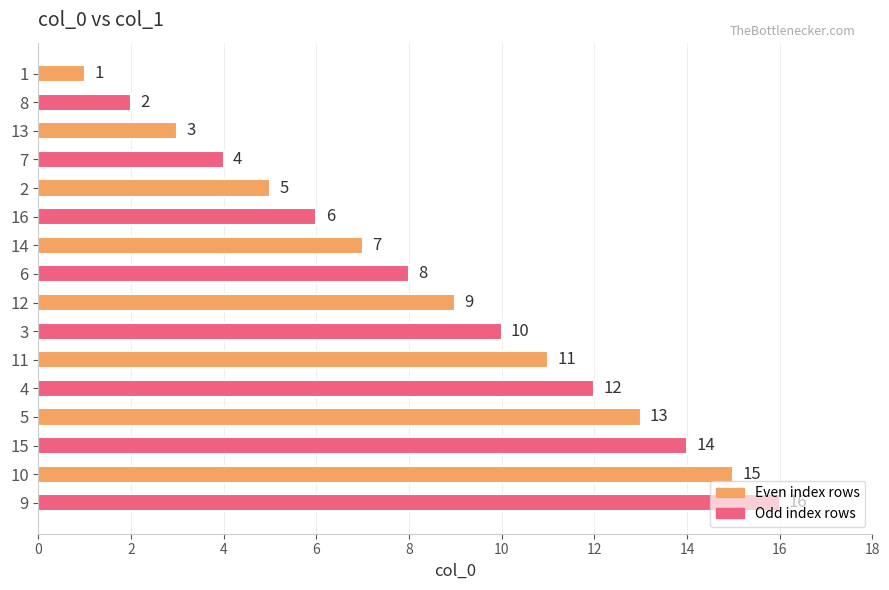

The value at 13 is 10. True or false?

False